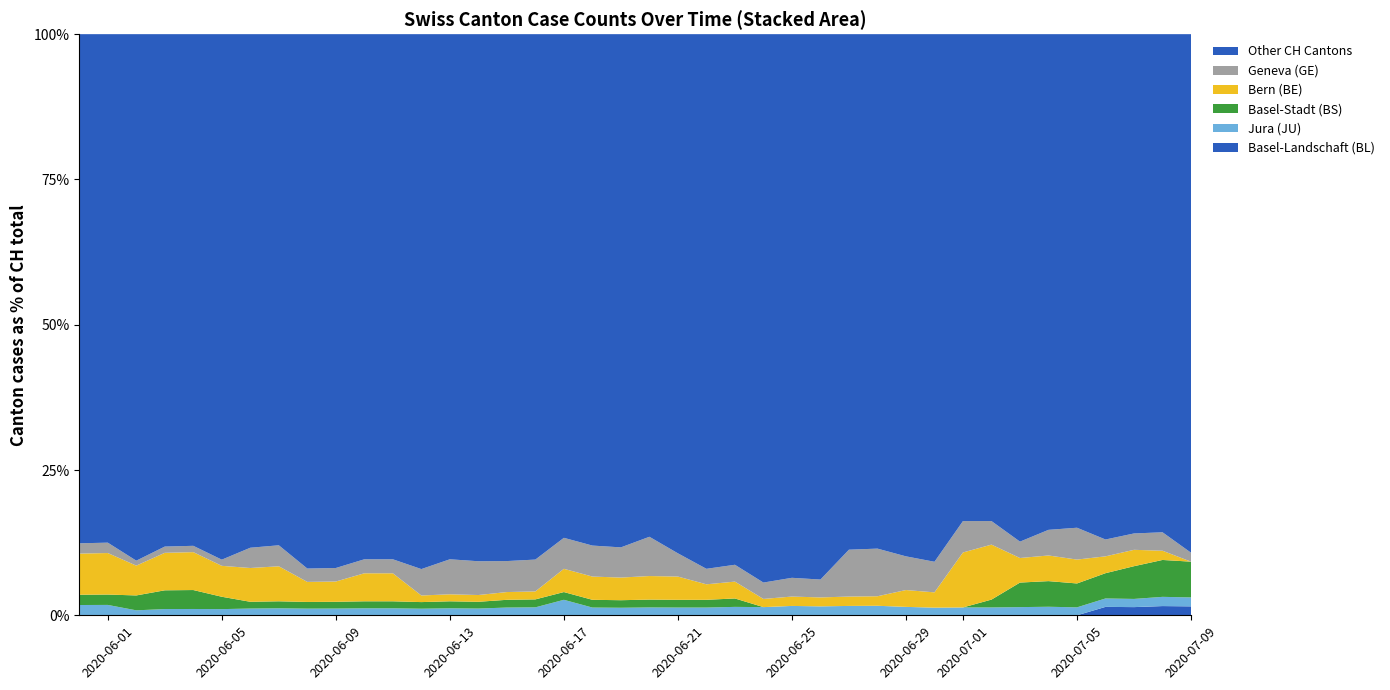

Reading left to right, what are all the values shown in this chart?

CH: 0=113	1=112	2=117	3=93	4=92	5=94	6=86	7=83	8=87	9=86	10=83	11=83	12=88	13=83	14=86	15=75	16=73	17=75	18=75	19=77	20=74	21=75	22=75	23=69	24=71	25=62	26=65	27=62	28=61	29=69	30=76	31=74	32=74	33=71	34=68	35=73	36=69	37=71	38=63	39=65
GE: 0=2	1=2	2=1	3=1	4=1	5=1	6=3	7=3	8=2	9=2	10=2	11=2	12=4	13=5	14=5	15=4	16=4	17=4	18=4	19=4	20=5	21=3	22=2	23=2	24=2	25=2	26=2	27=5	28=5	29=4	30=4	31=4	32=3	33=2	34=3	35=4	36=2	37=2	38=2	39=1
BE: 0=8	1=8	2=6	3=6	4=6	5=5	6=5	7=5	8=3	9=3	10=4	11=4	12=1	13=1	14=1	15=1	16=1	17=3	18=3	19=3	20=3	21=3	22=2	23=2	24=1	25=1	26=1	27=1	28=1	29=2	30=2	31=7	32=7	33=3	34=3	35=3	36=2	37=2	38=1	39=0
BS: 0=2	1=2	2=3	3=3	4=3	5=2	6=1	7=1	8=1	9=1	10=1	11=1	12=1	13=1	14=1	15=1	16=1	17=1	18=1	19=1	20=1	21=1	22=1	23=1	24=0	25=0	26=0	27=0	28=0	29=0	30=0	31=0	32=1	33=3	34=3	35=3	36=3	37=4	38=4	39=4
JU: 0=2	1=2	2=1	3=1	4=1	5=1	6=1	7=1	8=1	9=1	10=1	11=1	12=1	13=1	14=1	15=1	16=1	17=2	18=1	19=1	20=1	21=1	22=1	23=1	24=1	25=1	26=1	27=1	28=1	29=1	30=1	31=1	32=1	33=1	34=1	35=1	36=1	37=1	38=1	39=1
BL: 0=0	1=0	2=0	3=0	4=0	5=0	6=0	7=0	8=0	9=0	10=0	11=0	12=0	13=0	14=0	15=0	16=0	17=0	18=0	19=0	20=0	21=0	22=0	23=0	24=0	25=0	26=0	27=0	28=0	29=0	30=0	31=0	32=0	33=0	34=0	35=0	36=1	37=1	38=1	39=1